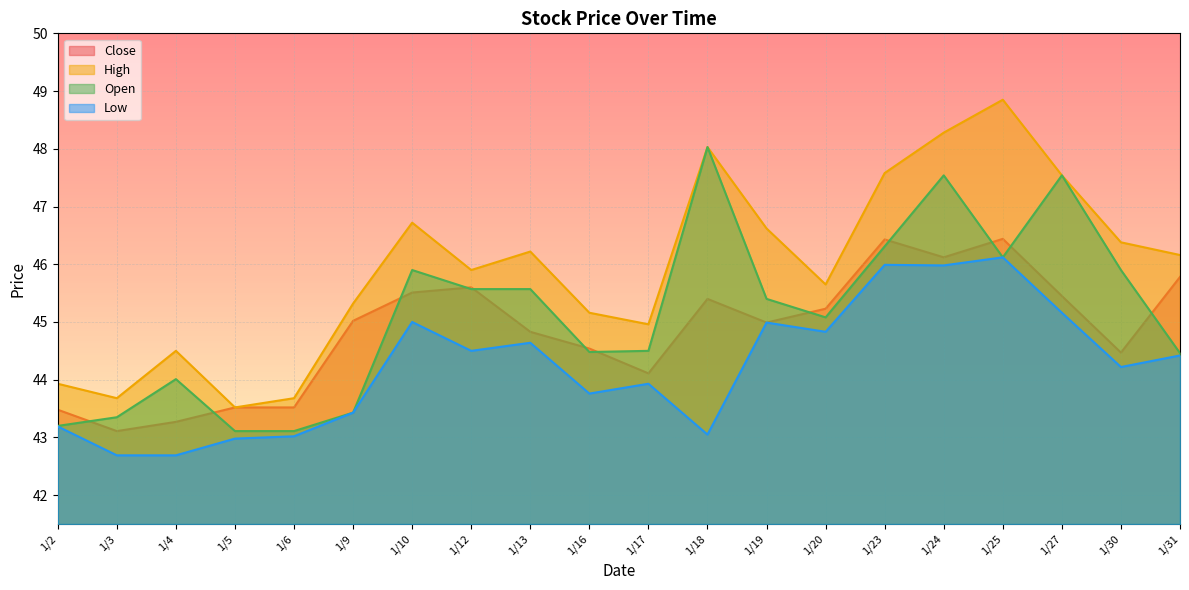

What is the approximate value of High at 1/31?

46.2